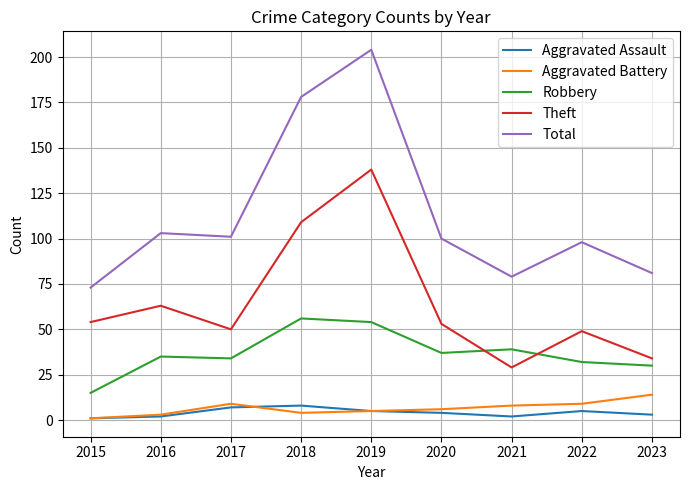

What is the difference between the highest and lowest values at 2015?

72